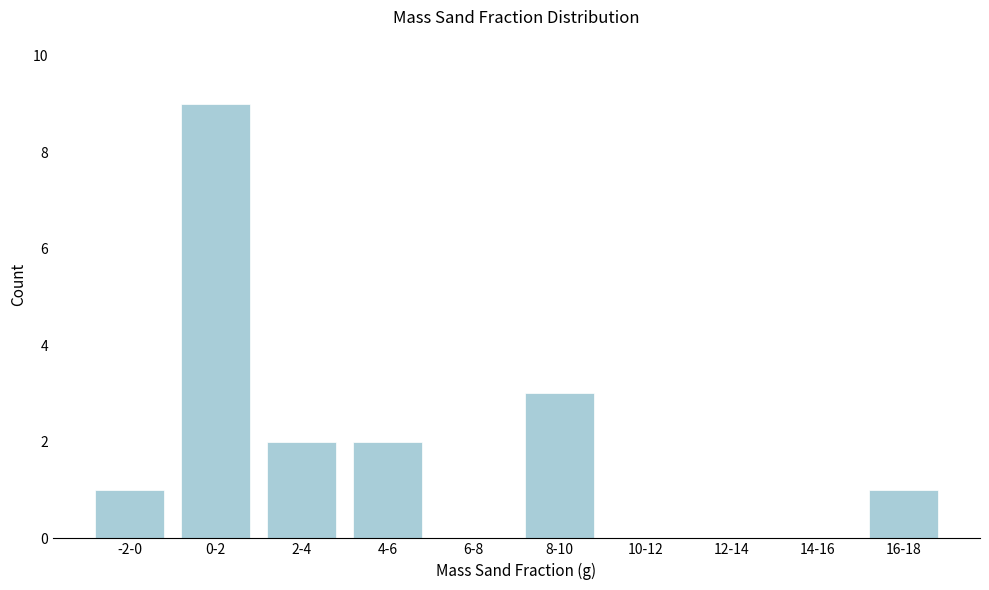

Reading left to right, extract all data points from this chart.

-2-0=1	0-2=9	2-4=2	4-6=2	6-8=0	8-10=3	10-12=0	12-14=0	14-16=0	16-18=1